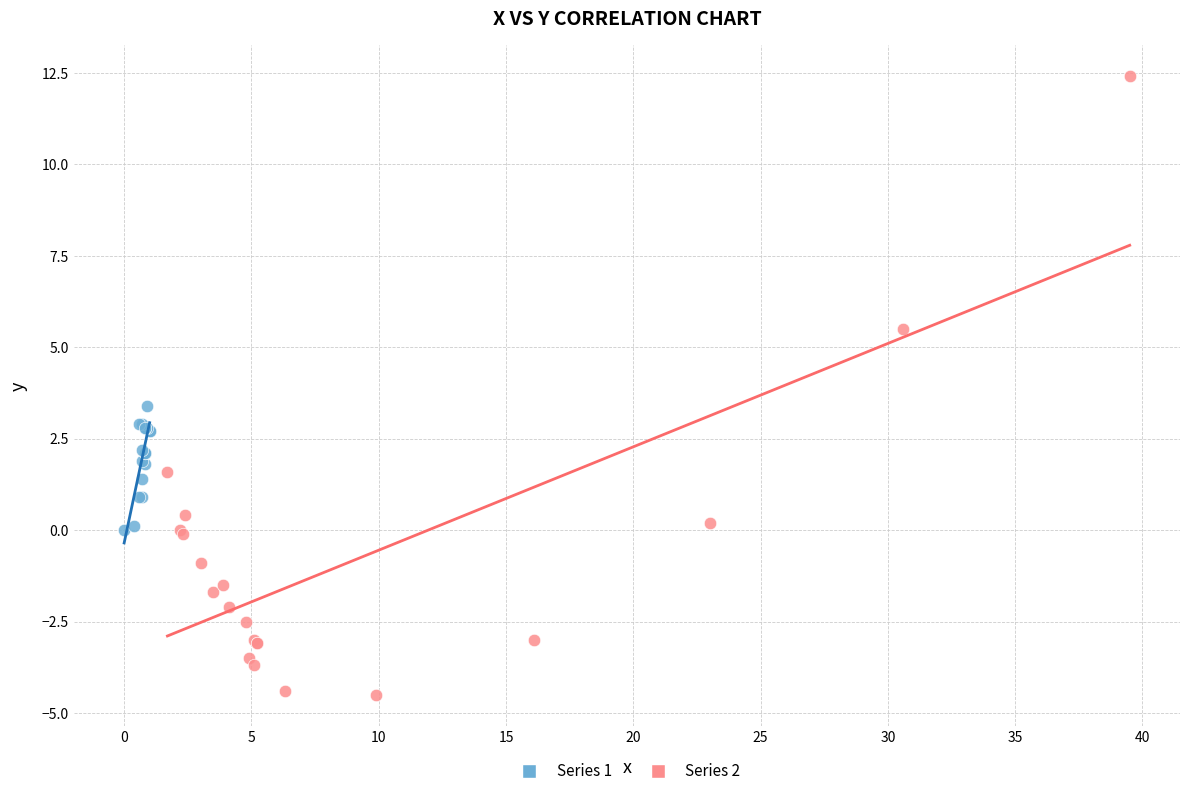

Which series contains the highest Y value?

Series 2